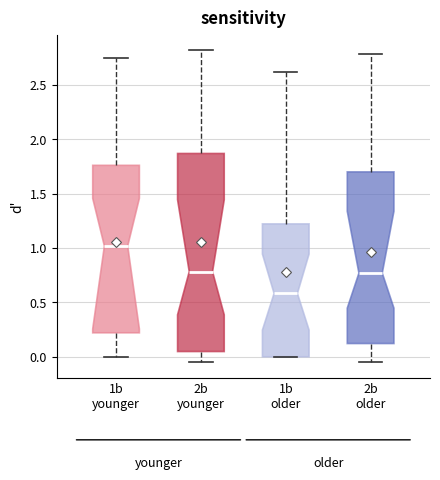

Which box's median line is the lowest?

1b older